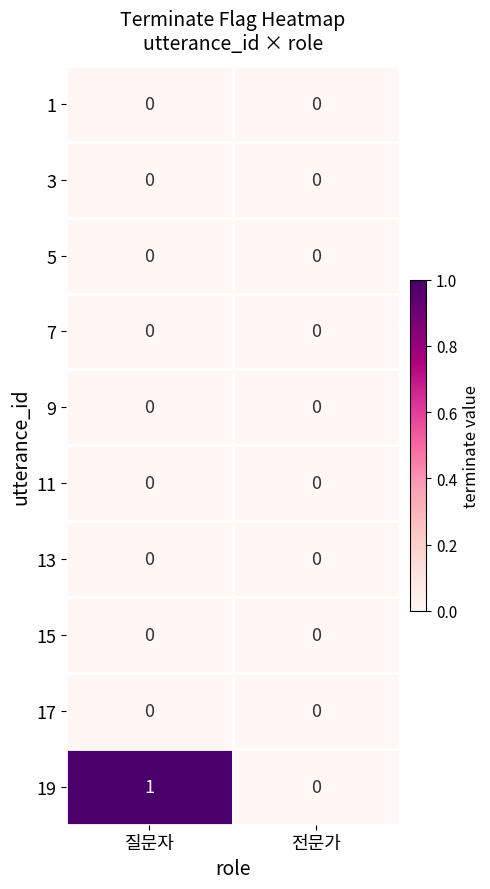

Which series changed the most between 질문자 and 전문가?

19